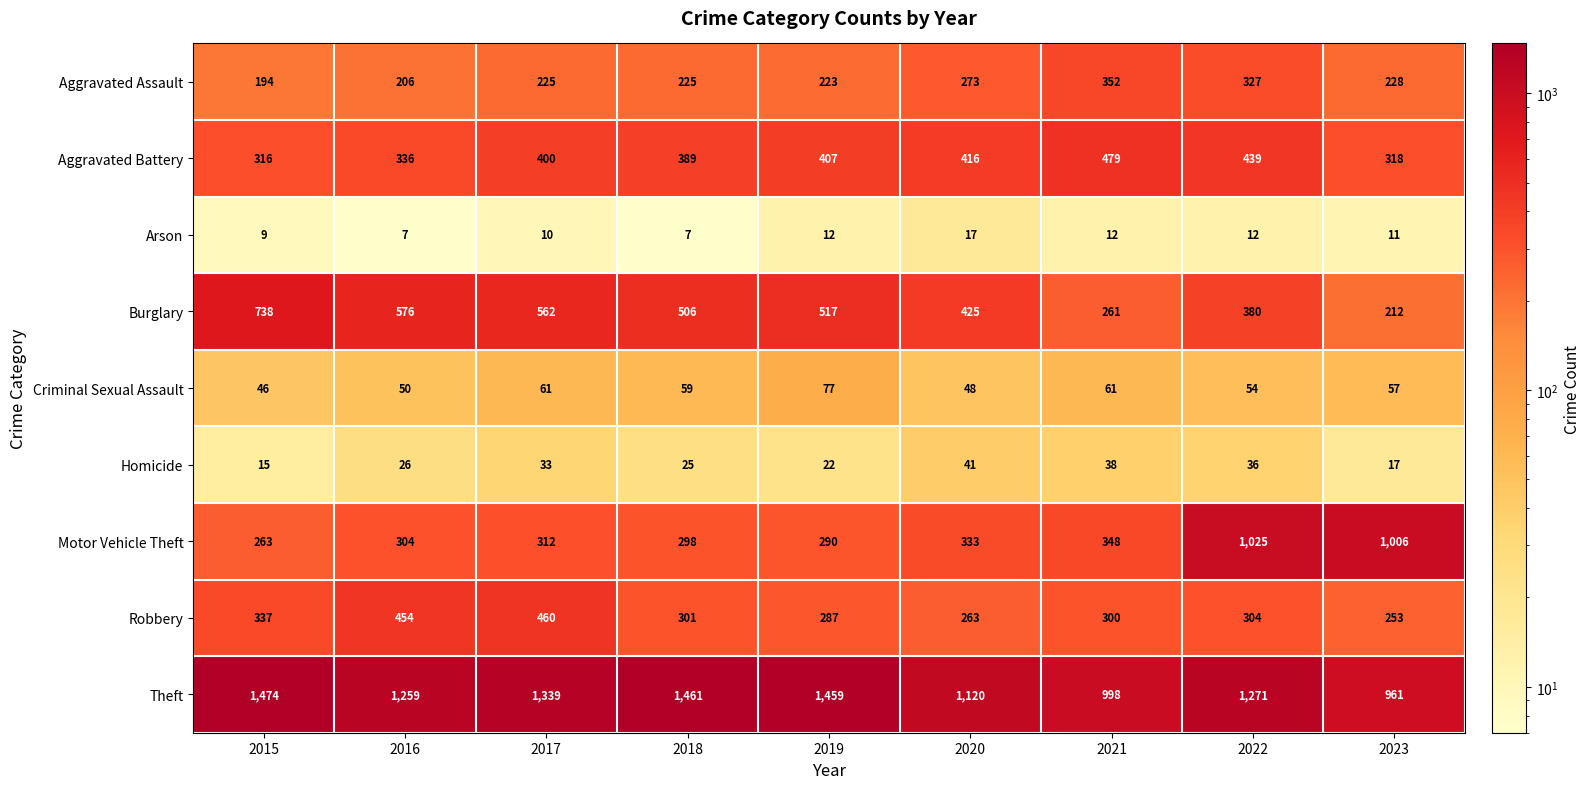

Is it true that Arson equals 9 at 2015?

True